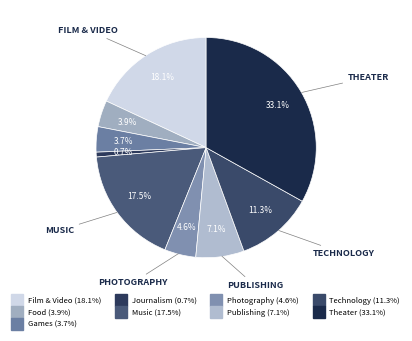

Count the number of slices in the pie.

9